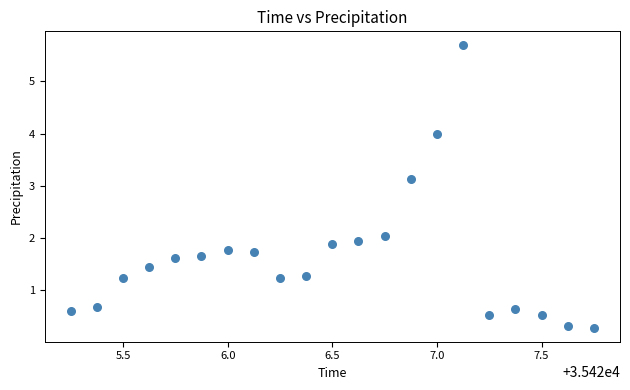

What is the range of X values (max minus min)?

2.5